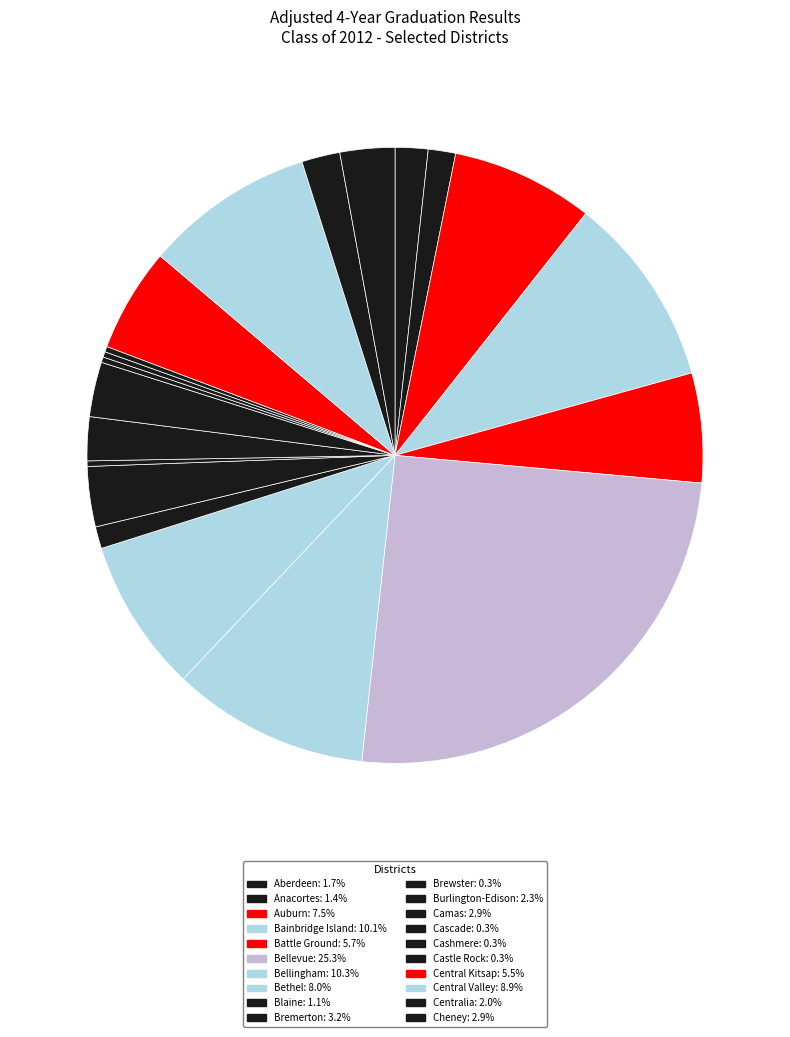

Combined, do Bethel and Auburn account for over 50%?

No